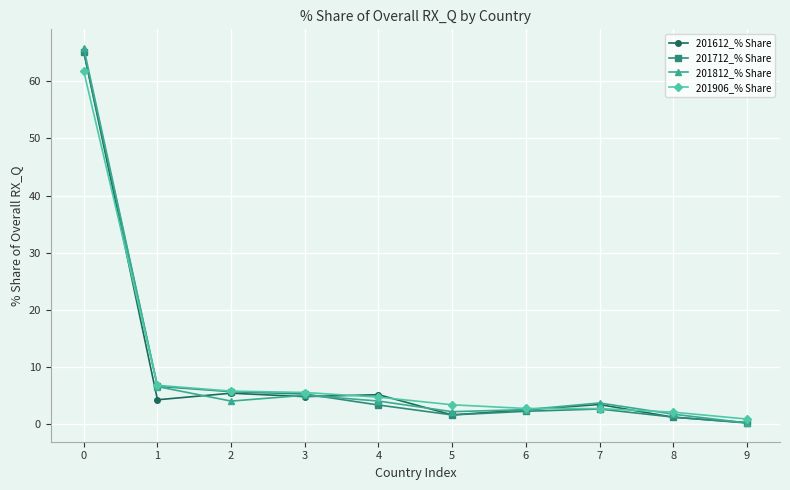

What is the value of the 201612_% Share point at the 2nd from the left?

4.2